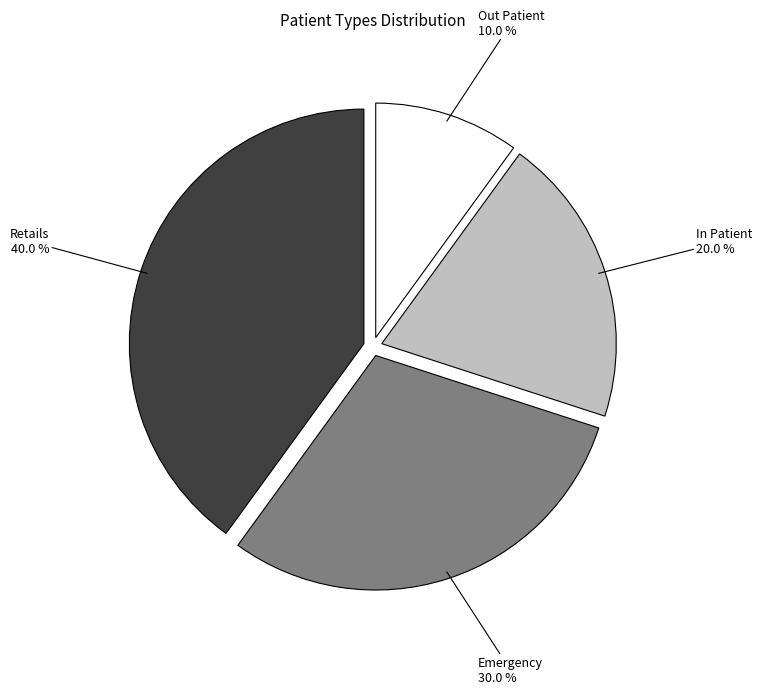

Is there a majority slice in this chart?

No